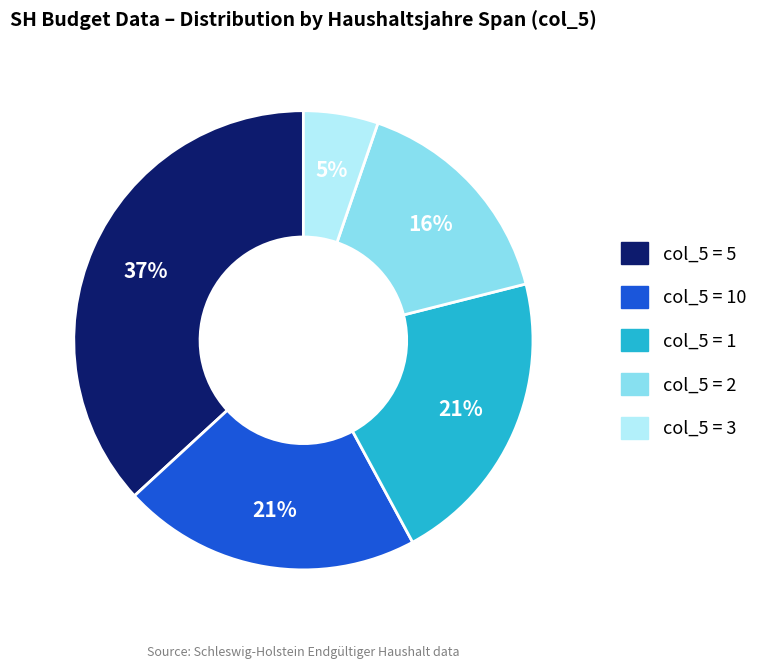

Is there a majority slice in this chart?

No